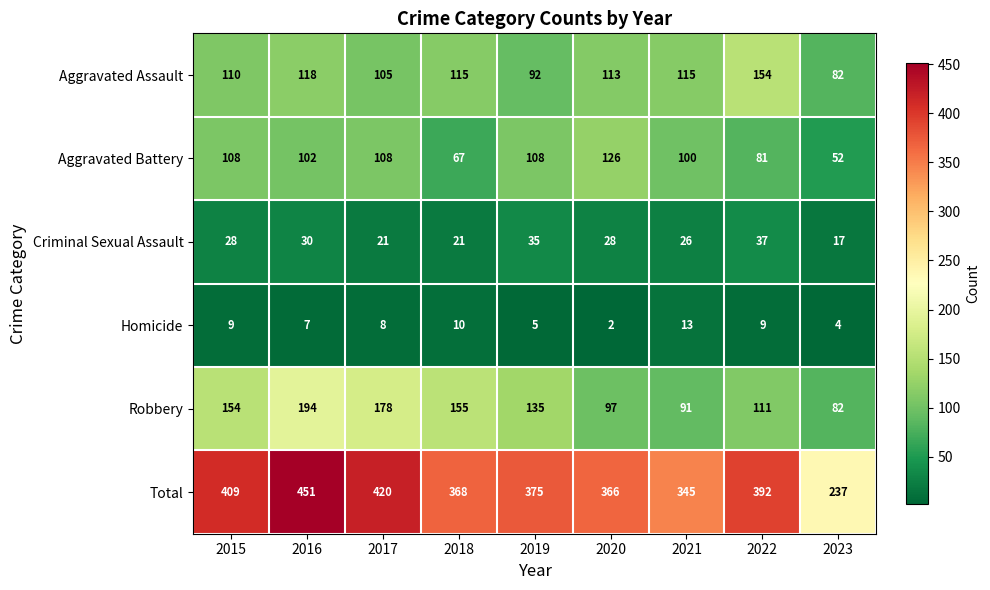

What is the difference between the maximum and minimum values in the Robbery series?

112